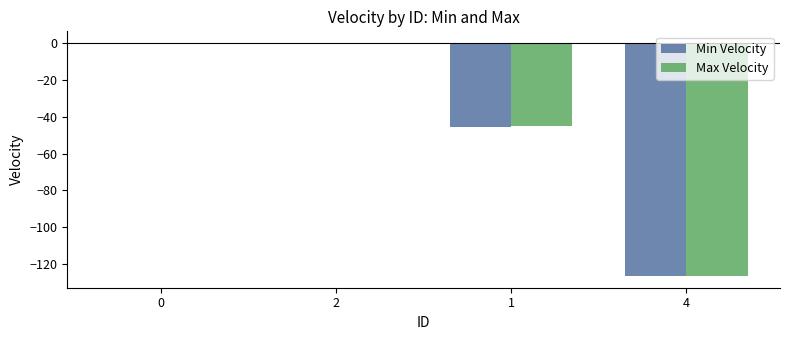

Where is Min Velocity nearest to the value -63?

1